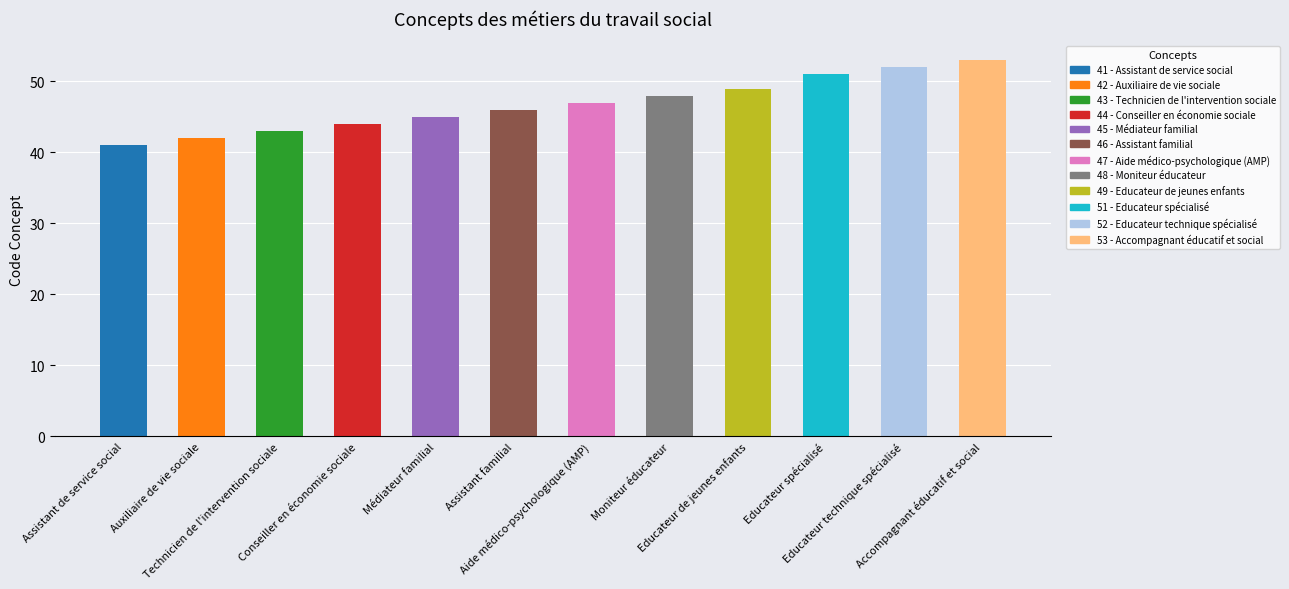

At which label is the value closest to 47?

Aide médico-psychologique (AMP)